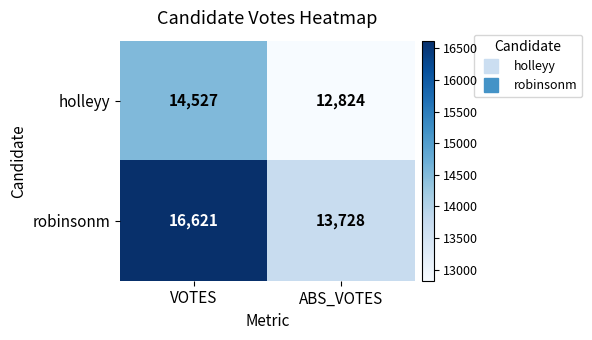

The value of holleyy at ABS_VOTES is 12824. True or false?

True